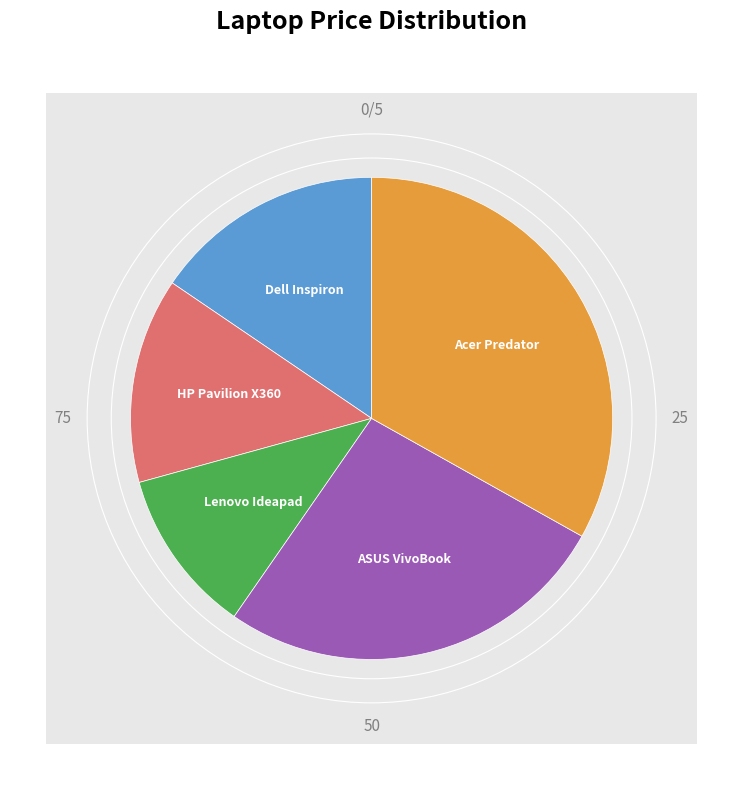

Is it true that Acer Predator 2018 Flagship Helios 300 is 33% of the pie?

True